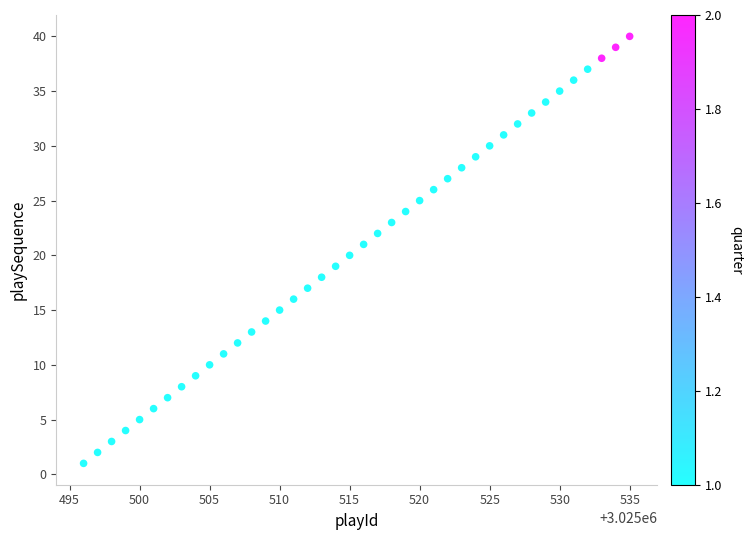

What is the range of X values (max minus min)?

39